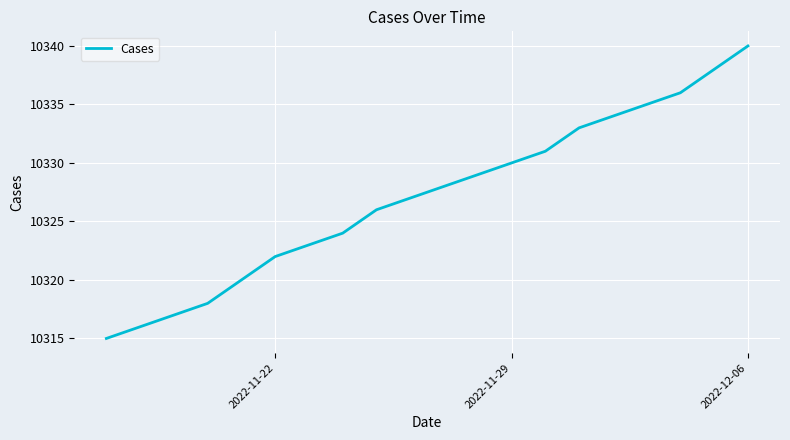

What is the difference between the maximum and minimum values?

25